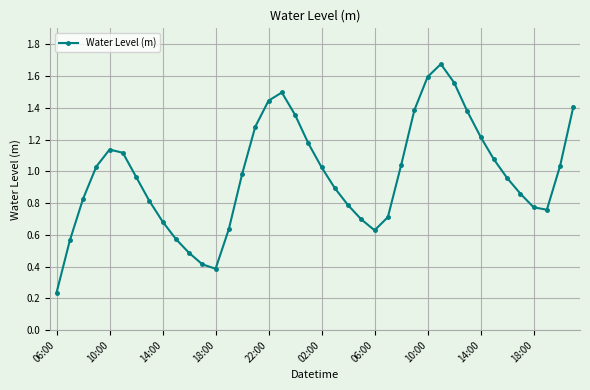

What is the sum of all values?

39.1